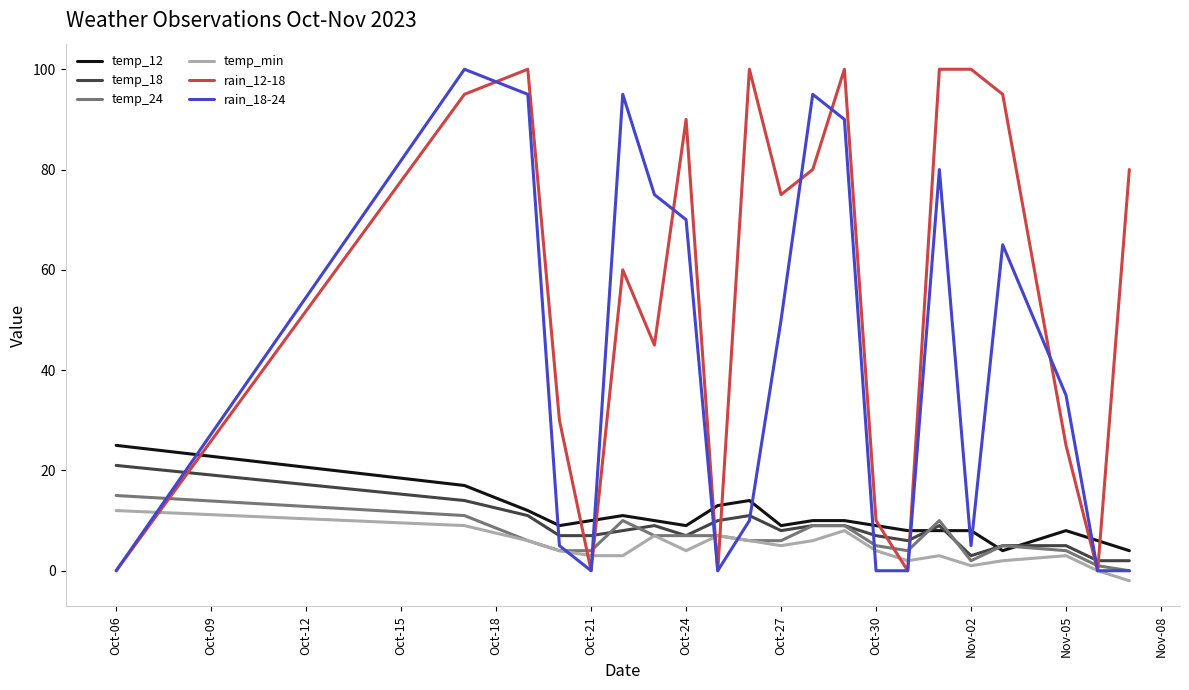

Is this an area chart (filled region under the line)?

No